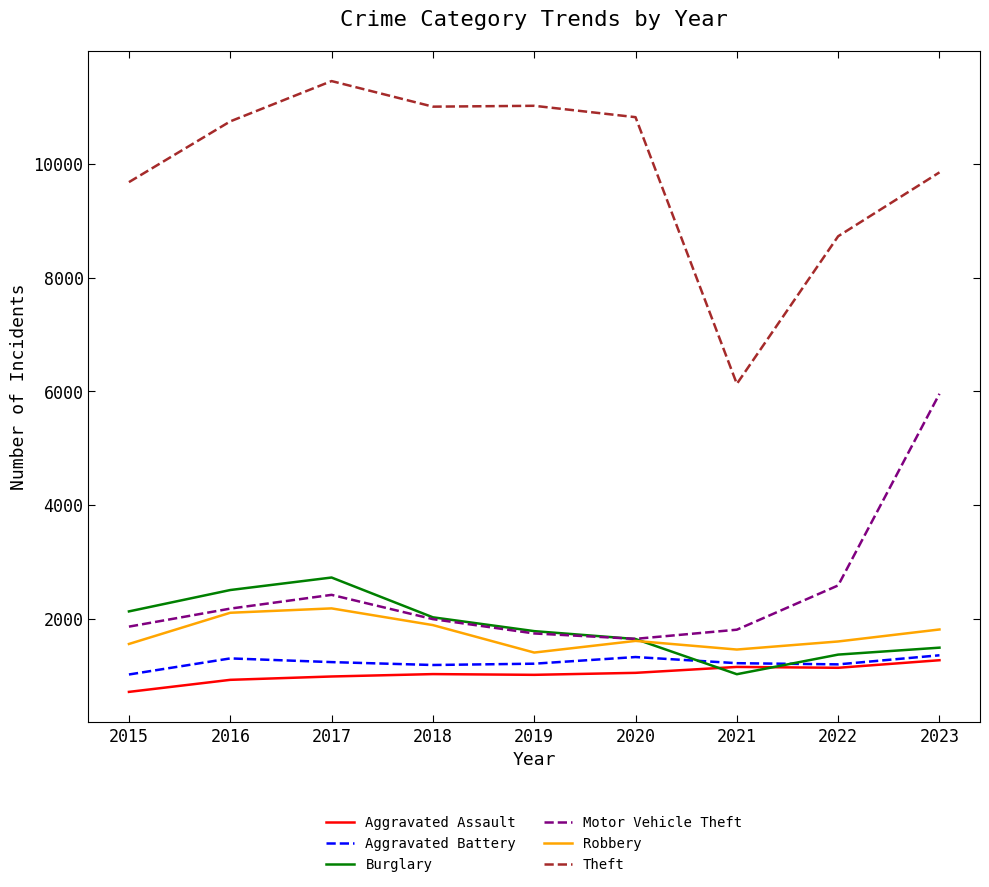

What is the average value of the Theft series?

9939